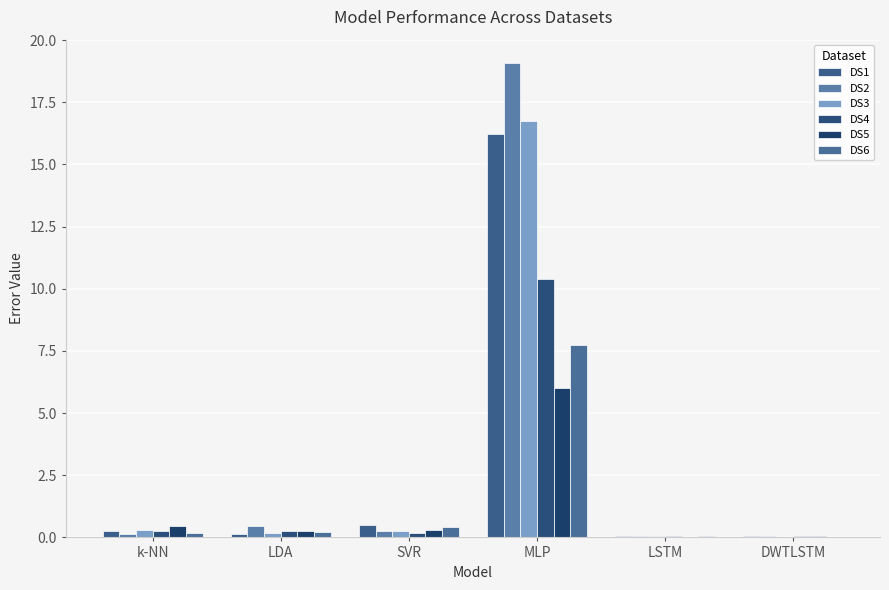

Reading left to right, transcribe all the data shown in this chart.

DS1: 0.3	0.1	0.5	16.2	0.1	0.0
DS2: 0.1	0.5	0.3	19.1	0.1	0.0
DS3: 0.3	0.2	0.3	16.7	0.1	0.0
DS4: 0.3	0.3	0.2	10.4	0.1	0.1
DS5: 0.5	0.2	0.3	6.0	0.0	0.0
DS6: 0.2	0.2	0.4	7.7	0.0	0.0